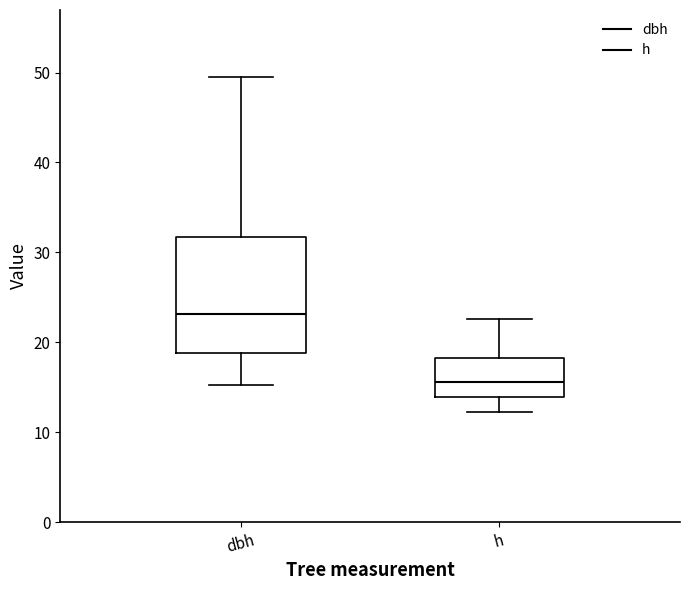

Which box is the tallest, from its lower edge to its upper edge?

dbh